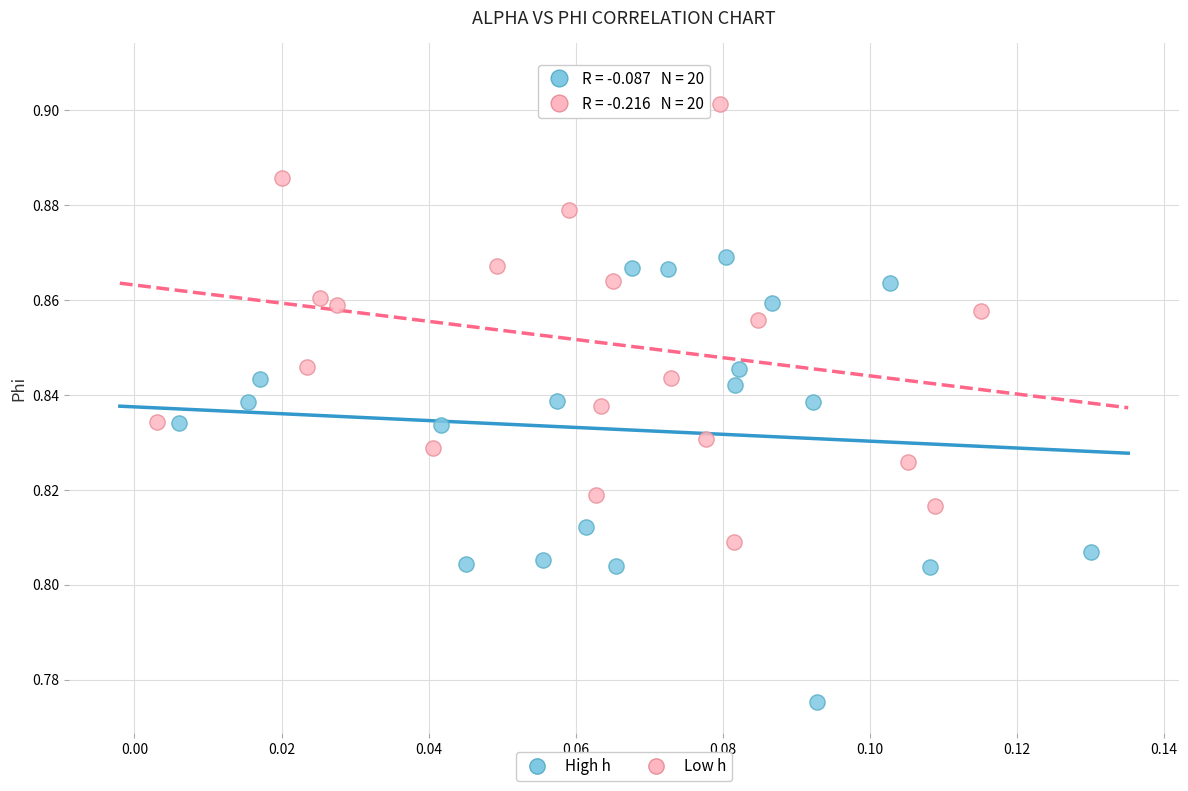

Which series has the largest Y range (max minus min)?

Low h